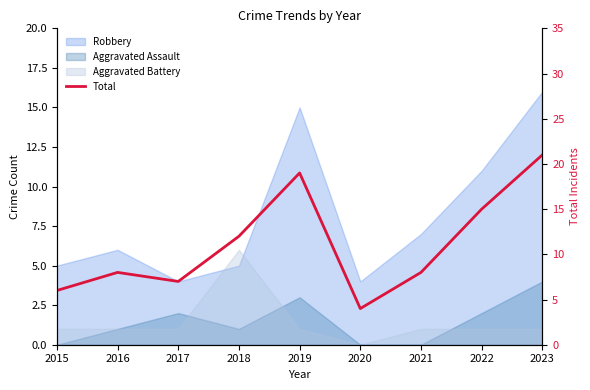

Where is the first local minimum?

2017